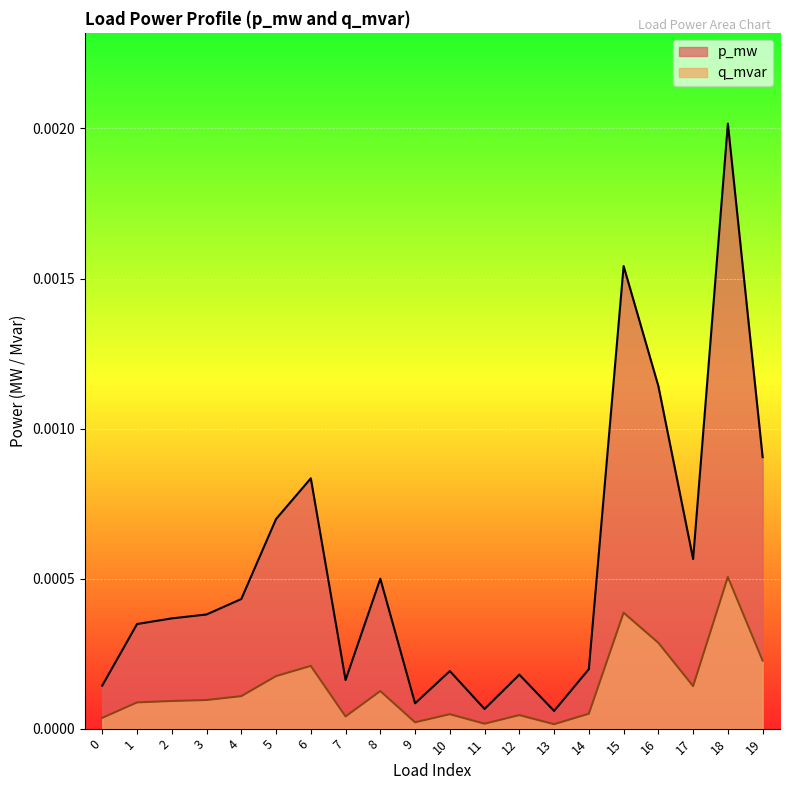

List the labels in order of q_mvar value, smallest first.

13, 11, 9, 0, 7, 12, 10, 14, 1, 2, 3, 4, 8, 17, 5, 6, 19, 16, 15, 18